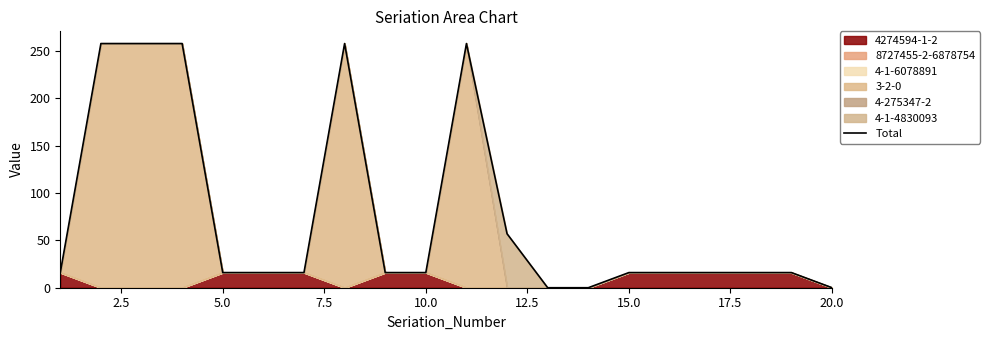

The value at 17.5 is 386. True or false?

False